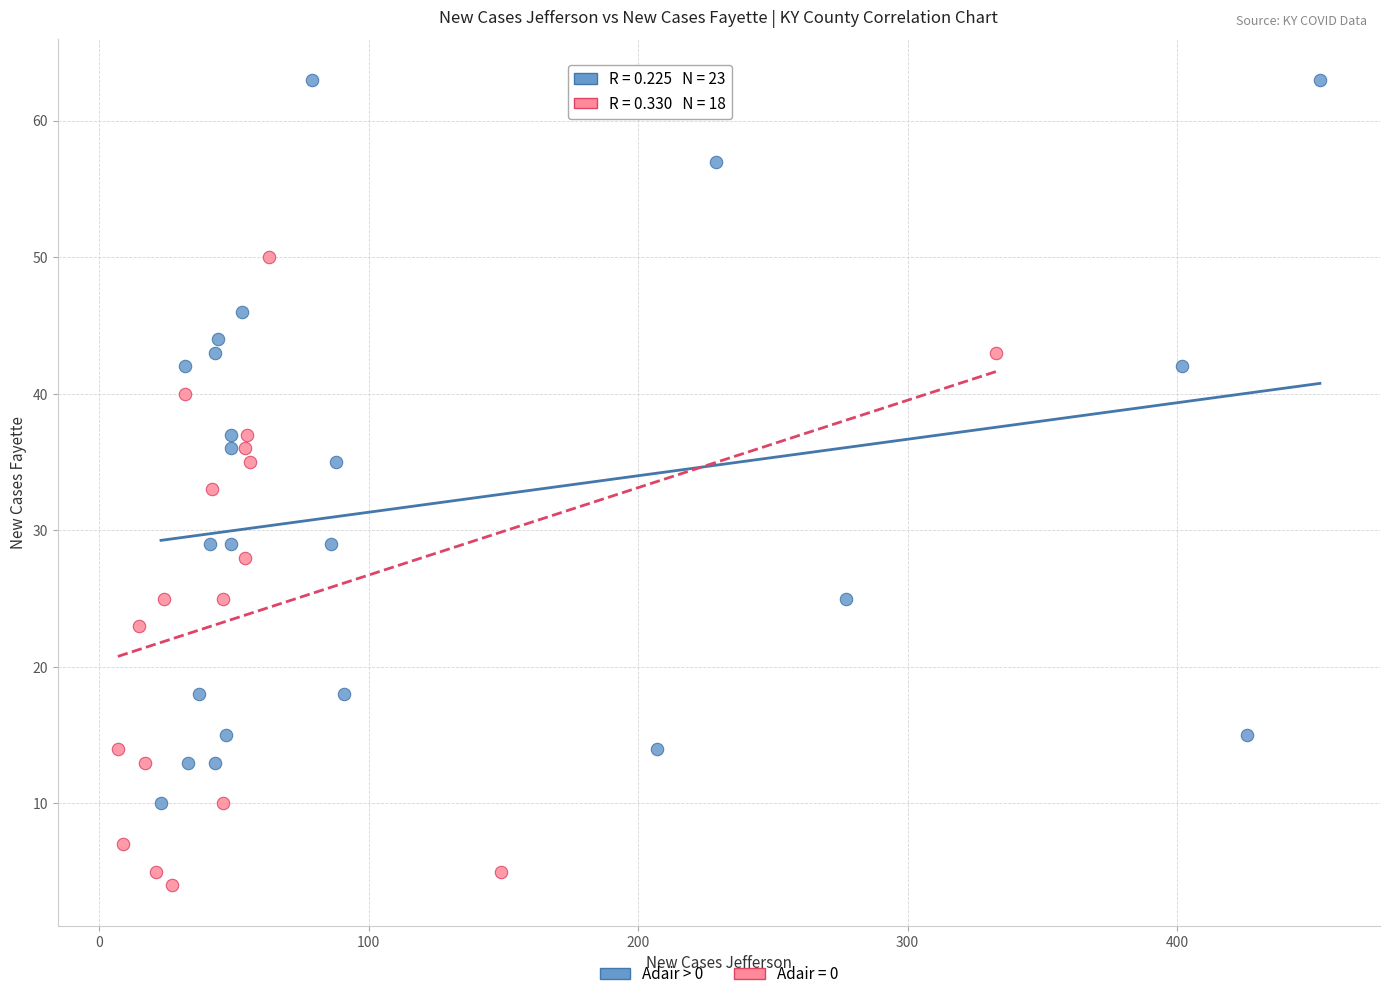

Which series contains the highest Y value?

Adair > 0